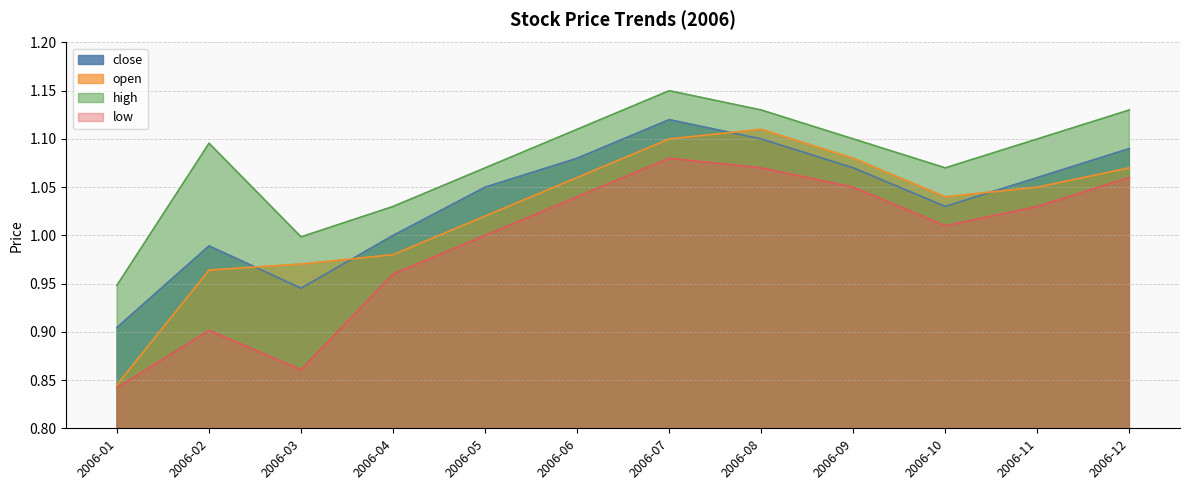

True or false: low and close intersect in this chart.

False